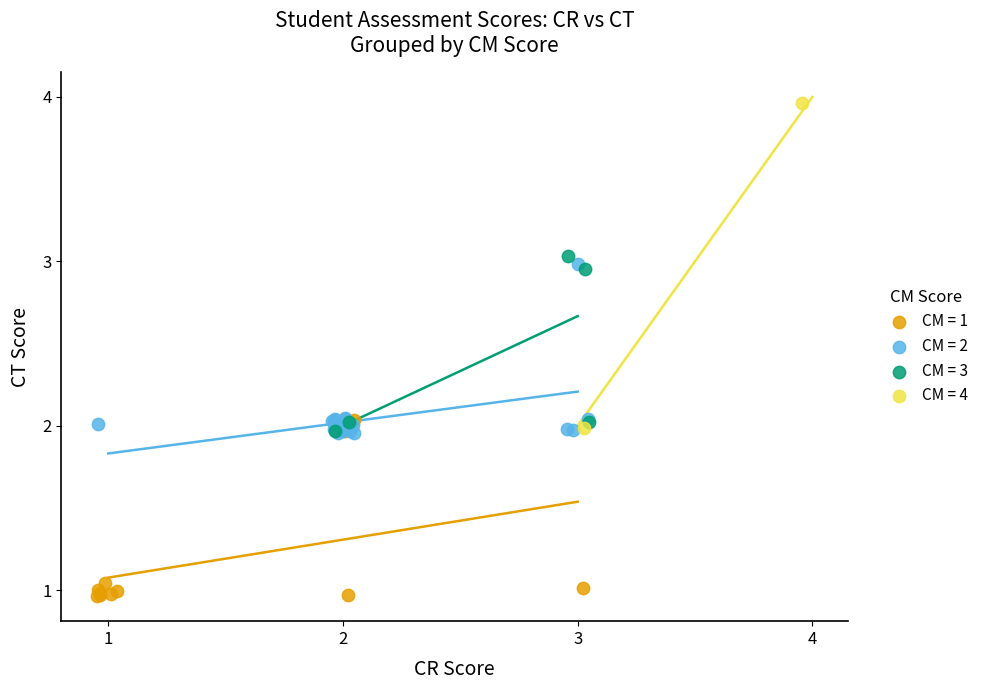

Which series has the largest Y range (max minus min)?

CM = 4